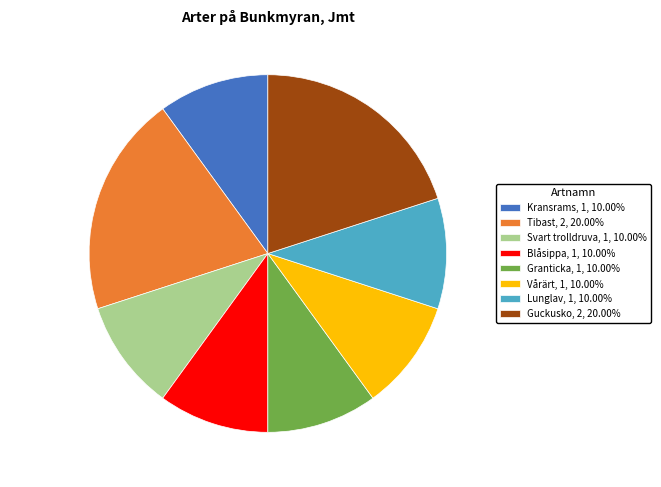

Is the sum of Vårärt and Tibast greater than half?

No